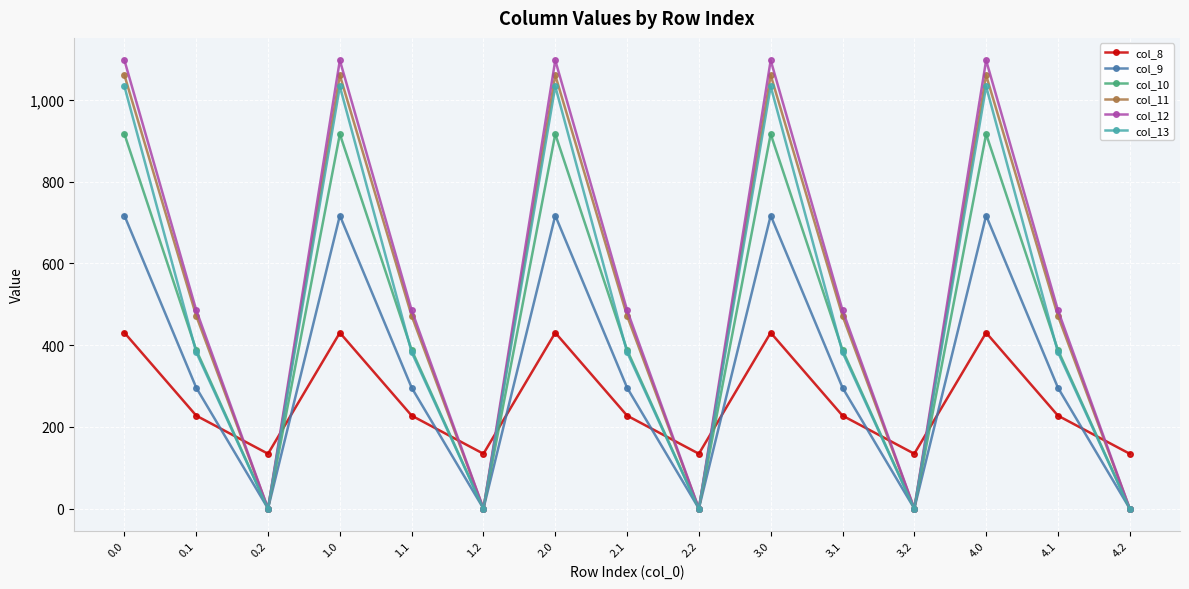

Which series changed the most between 1.2 and 3.0?

col_12